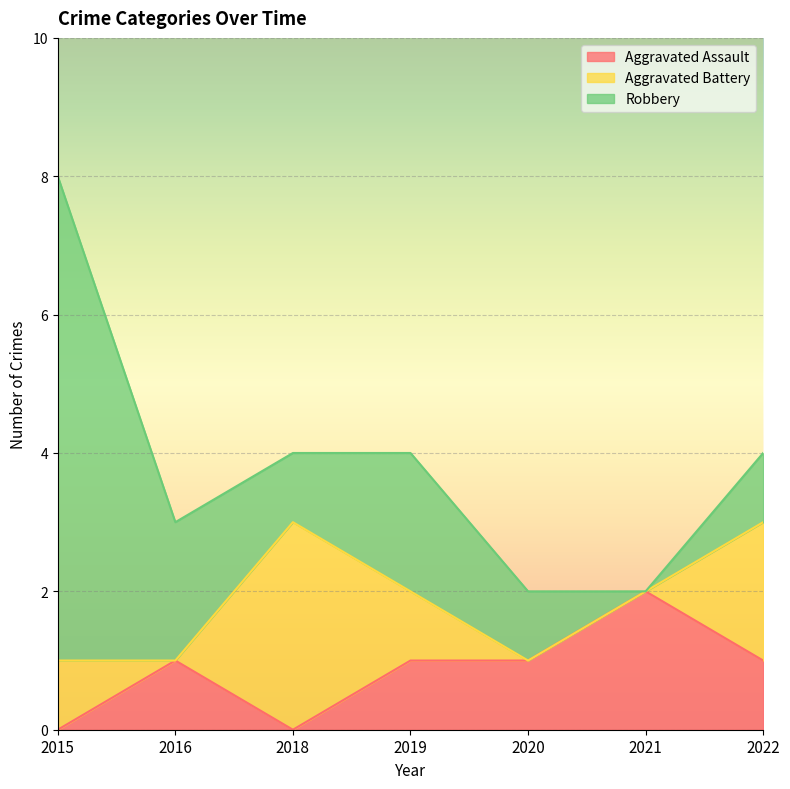

How many data points does each series have?

7